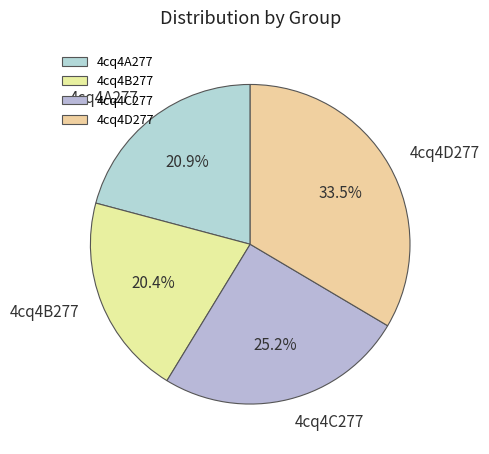

To the nearest percent, what is the combined percentage of 4cq4C277 and 4cq4A277?

46%